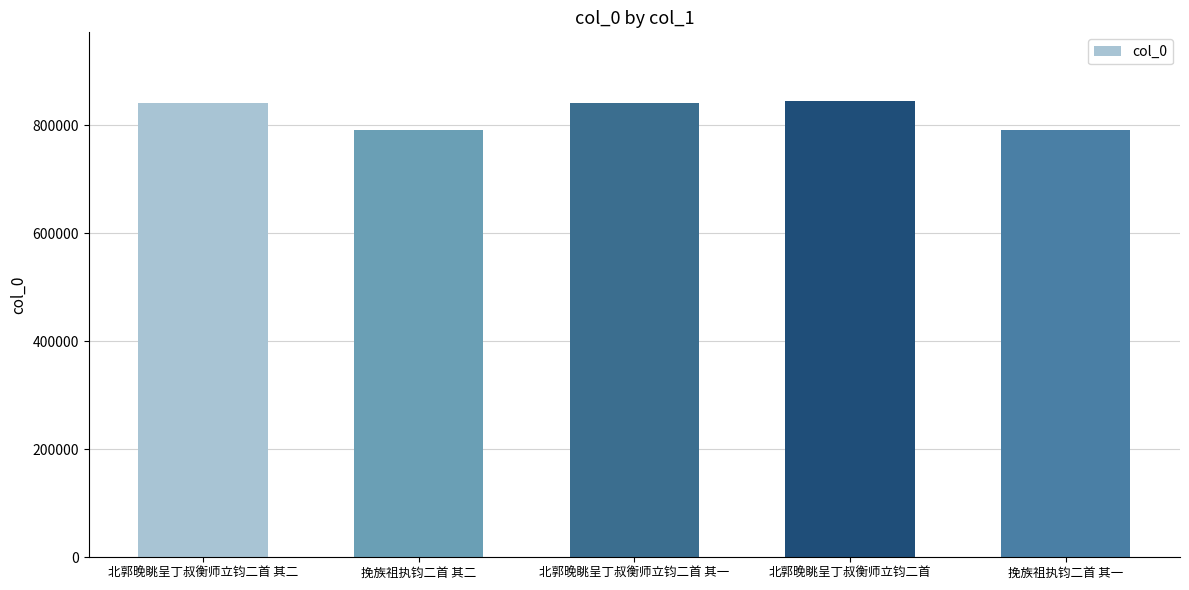

How many data points are less than 841424?

2